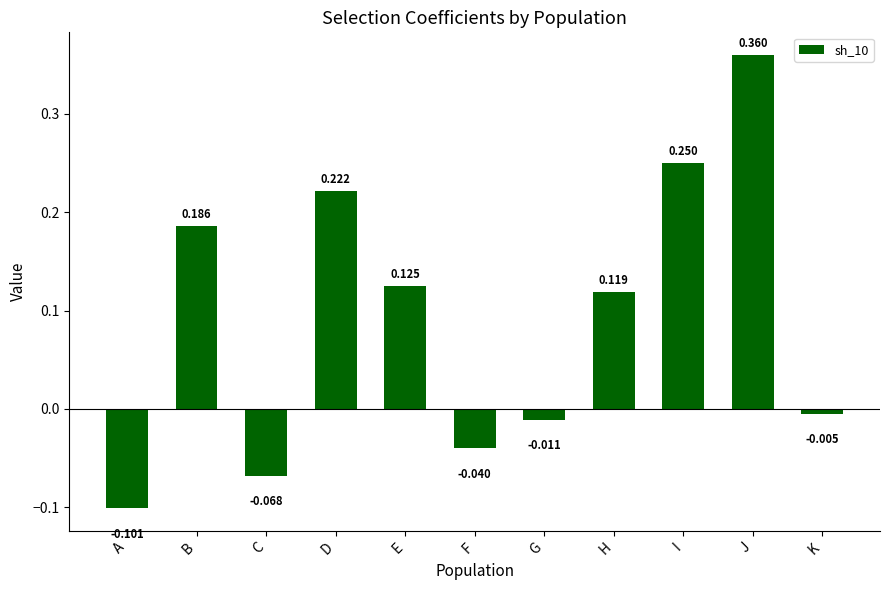

What is the difference between the second highest and second lowest values?

0.3